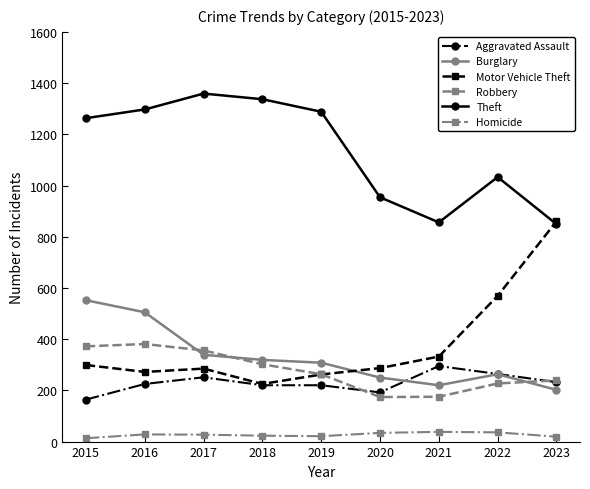

How many data points does each series have?

9